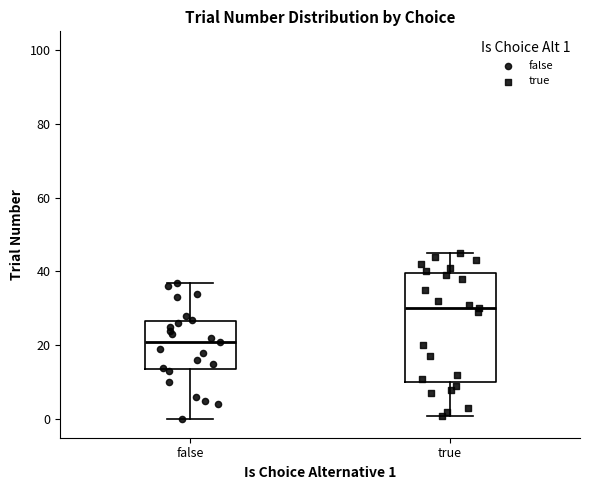

Reading left to right, transcribe this box plot: for each box, give where its median line is, the range the box spans, and where its two whiskers end, as read against the y-axis. The values are not printed on the chart, so give them approximately, as read against the axis.

false: median 22, box 14 to 26, whiskers 0 to 38
true: median 30, box 10 to 40, whiskers 2 to 46